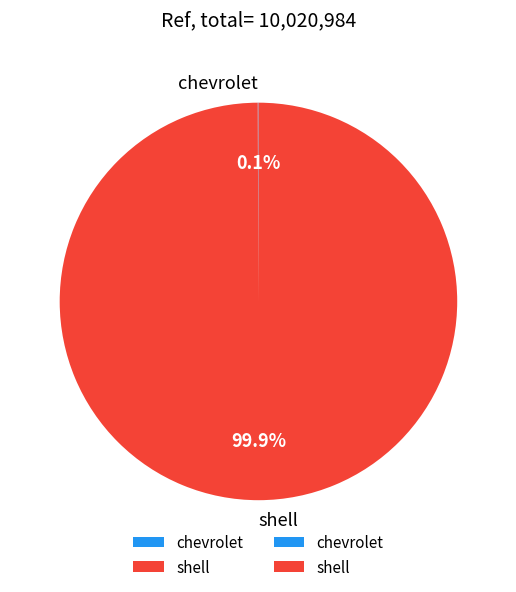

To the nearest percent, what percentage of the pie is shell?

100%